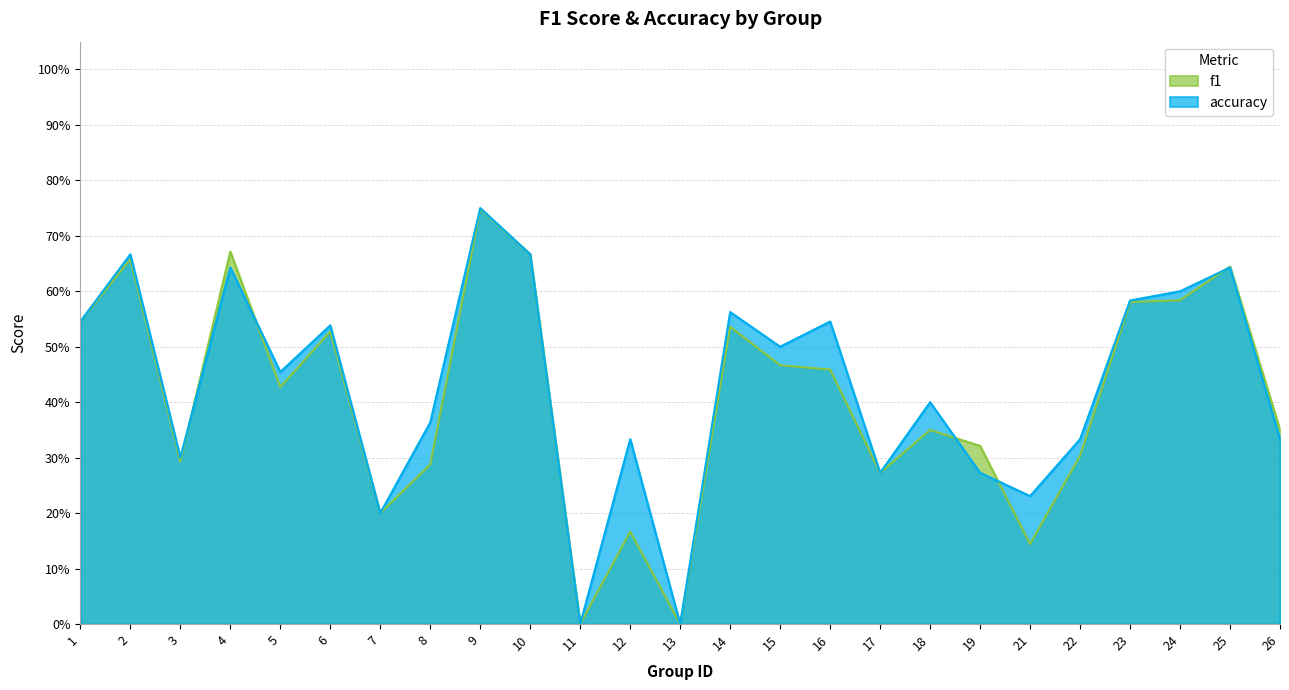

Read the f1 value at 4.

0.7